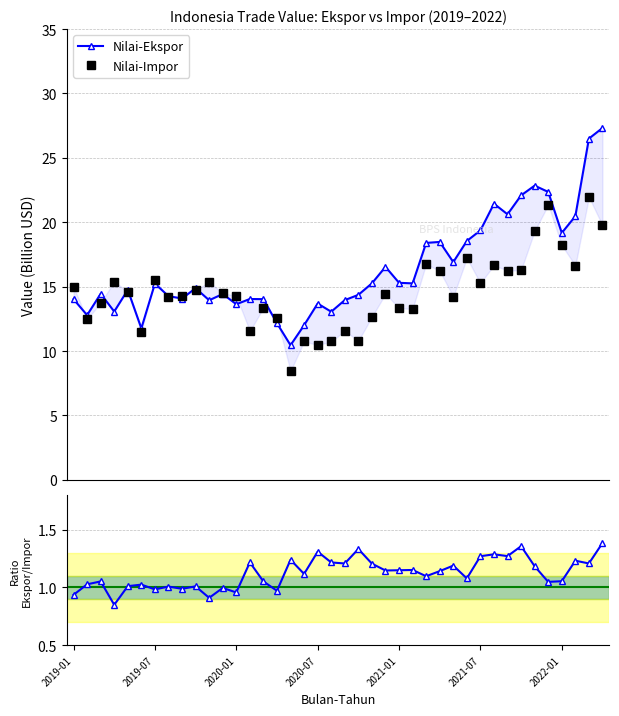

How many times do Nilai-Ekspor and Nilai-Impor cross each other?

11